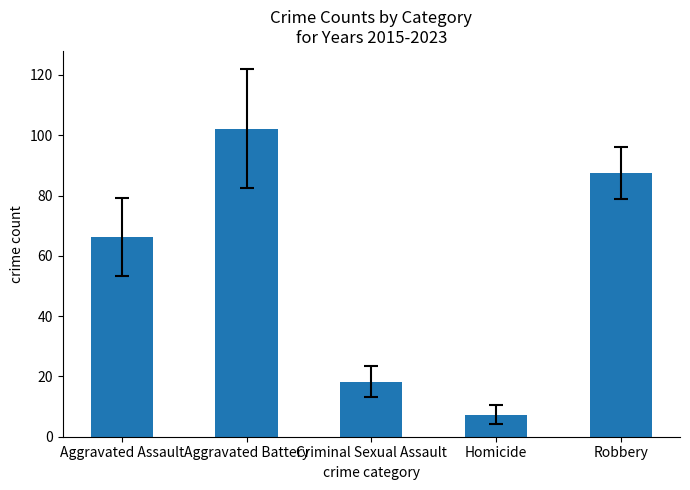

What is the change in value from Criminal Sexual Assault to Robbery?

+69.2